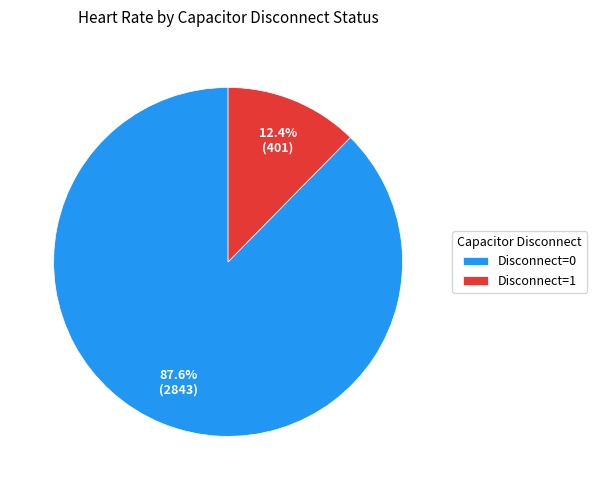

Do Disconnect=0 and Disconnect=1 together represent more than half of the pie?

Yes